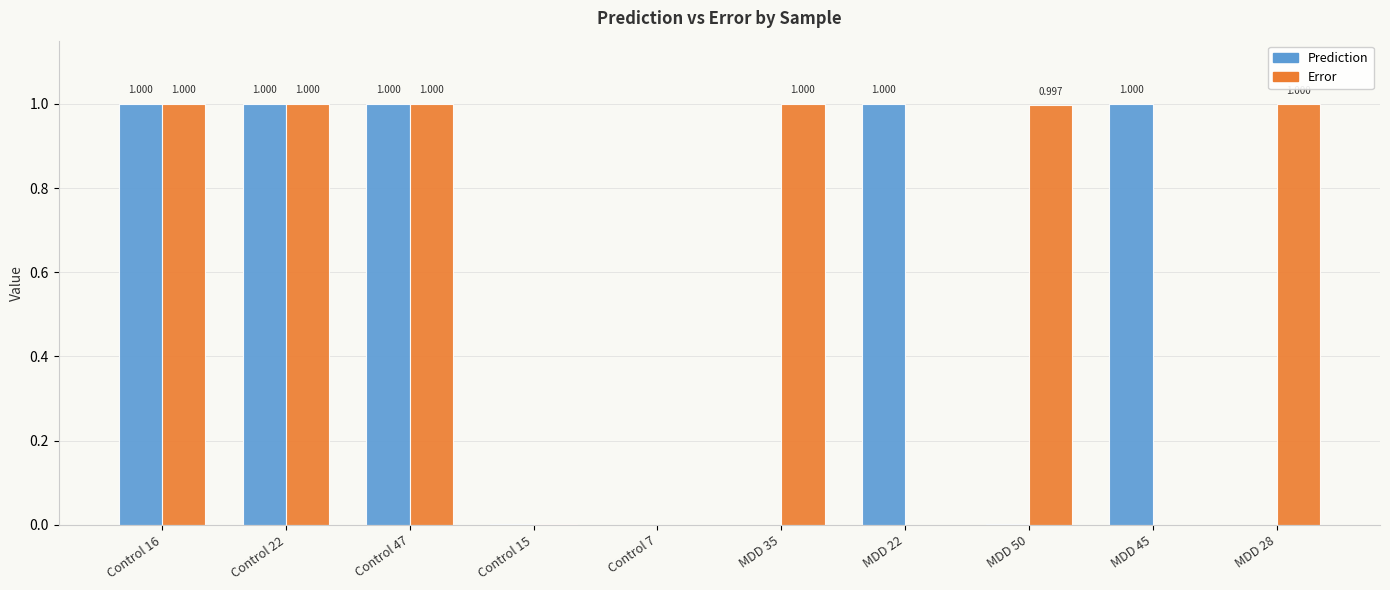

Is the value of Error at Control 16 greater than the value of Prediction at MDD 28?

Yes